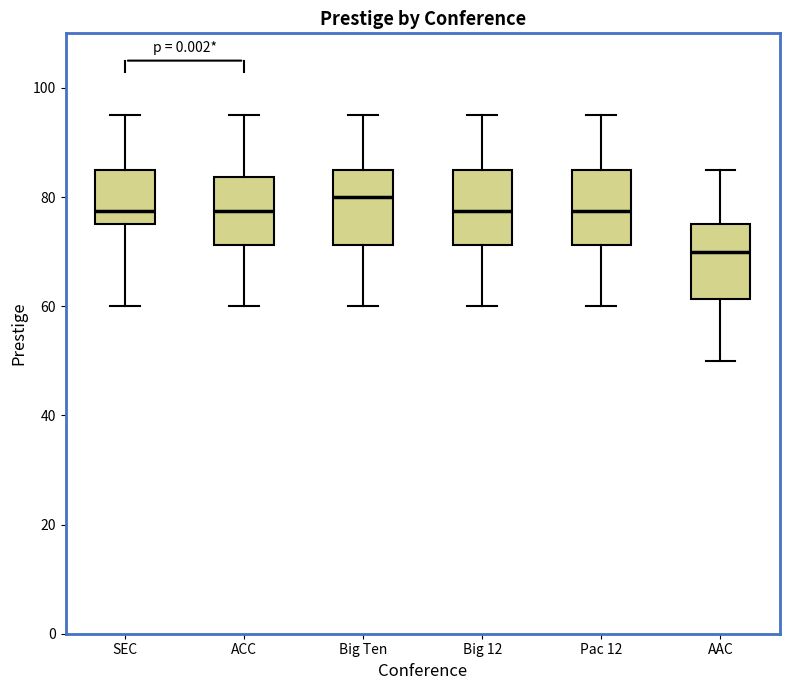

Where does the lower whisker of the box for Pac 12 end on the y-axis? The values are not printed on the chart, so give them approximately, as read against the axis.

60